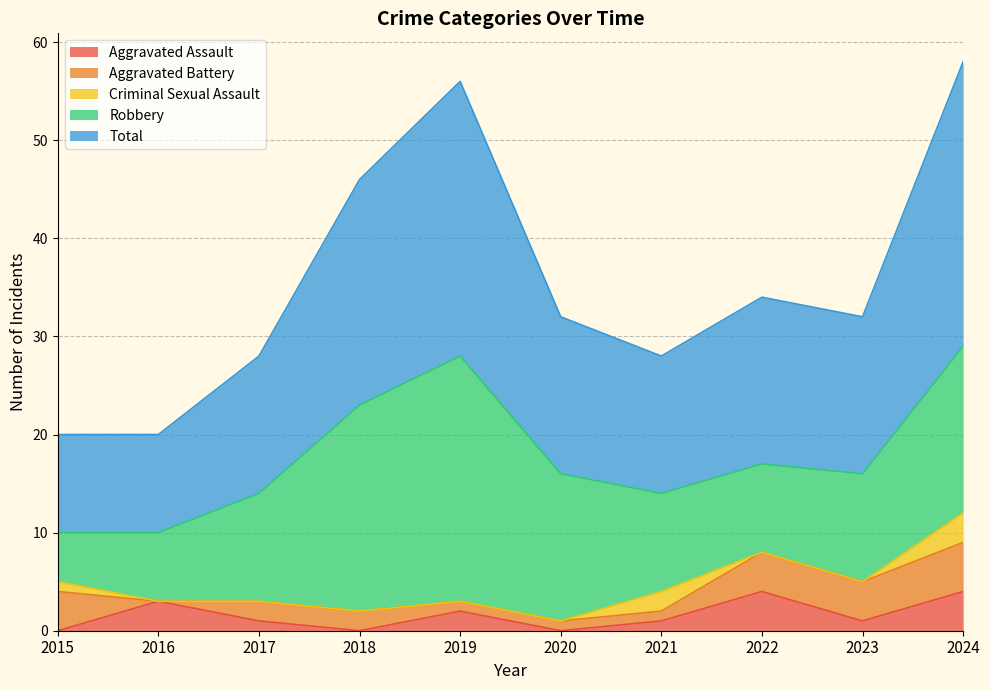

In Aggravated Battery, how many points are lower than both neighbors (excluding endpoints)?

1